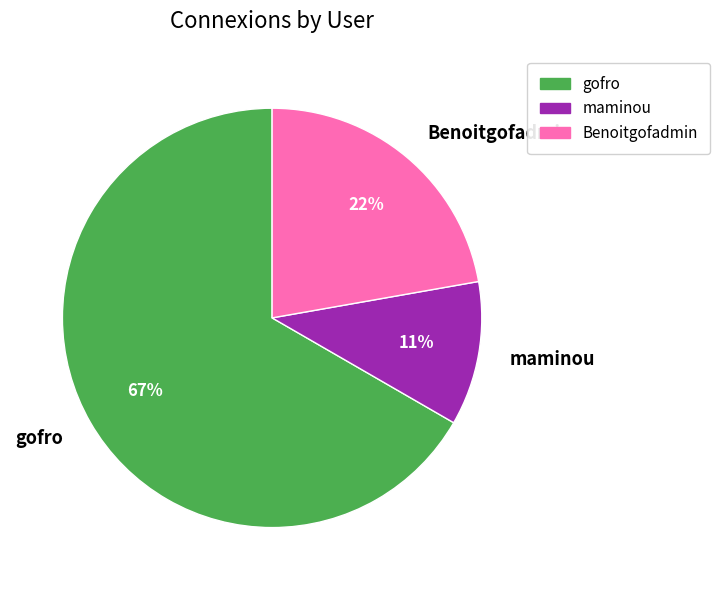

Rank the categories by value from highest to lowest.

gofro, Benoitgofadmin, maminou